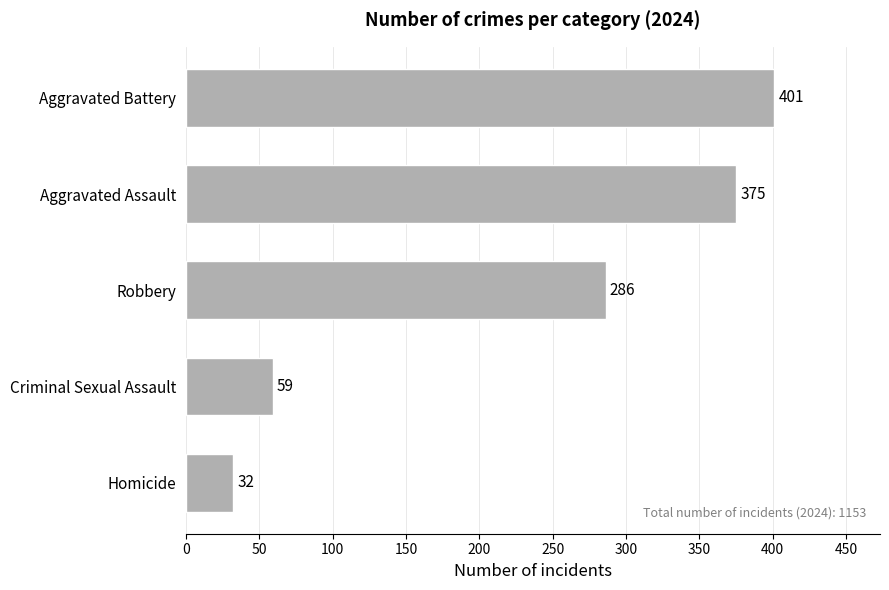

Which label corresponds to the largest value in the chart?

Aggravated Battery